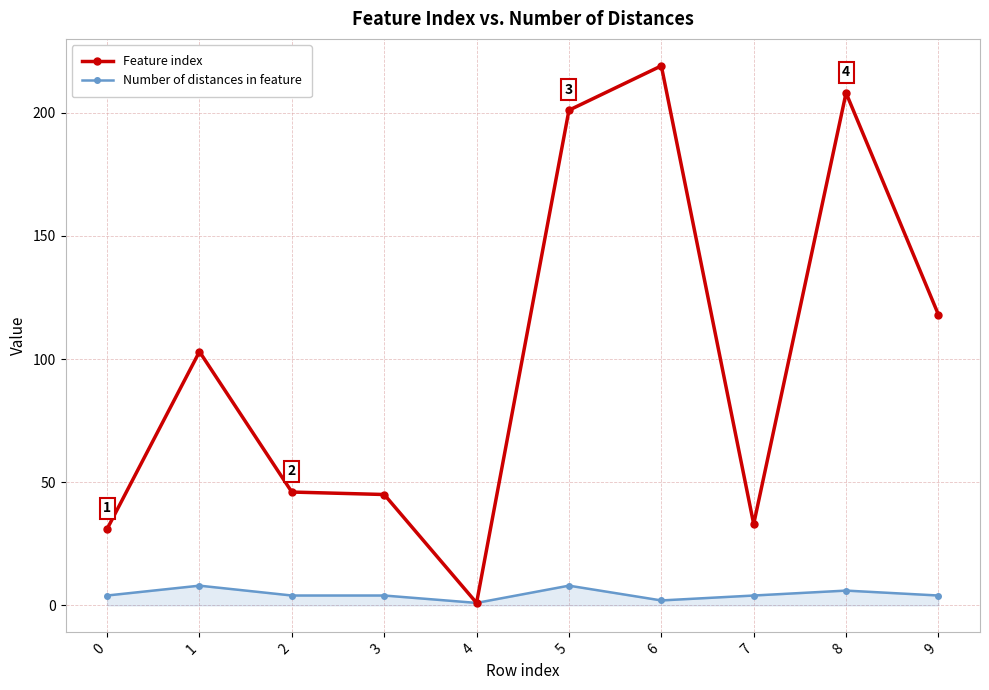

At which category does Feature index reach its first local peak?

1